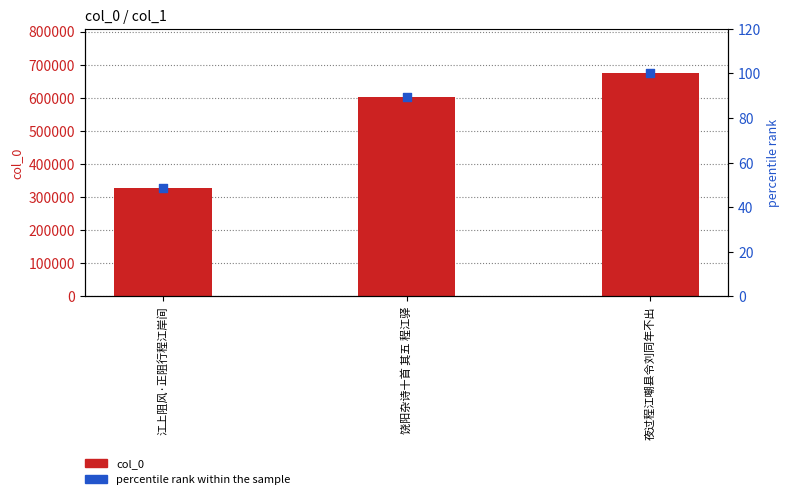

At how many categories does at least one series exceed 545156?

2